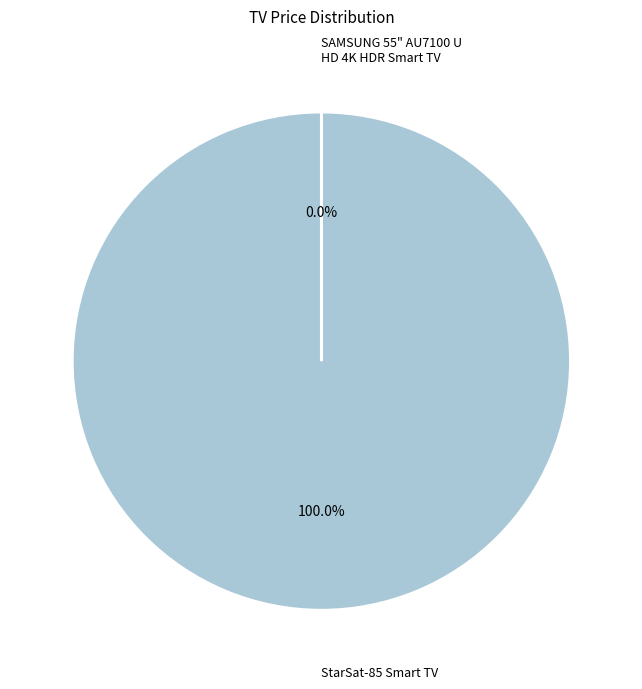

What is the majority slice?

StarSat-85 Smart TV